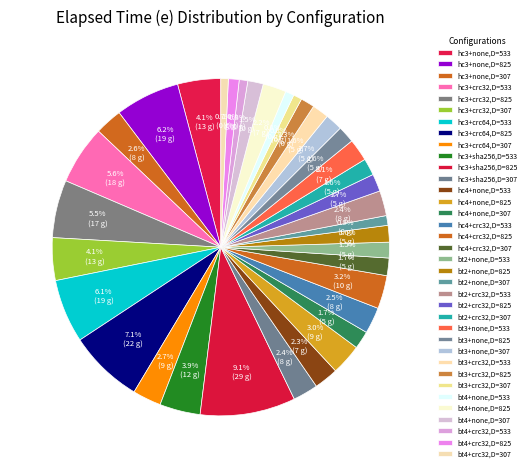

Rank the categories by value from lowest to highest.

bt4+crc32,D=307, bt4+crc32,D=533, bt3+crc32,D=307, bt4+none,D=533, bt2+none,D=307, bt4+crc32,D=825, bt3+crc32,D=825, bt4+none,D=307, bt2+none,D=533, bt3+crc32,D=533, bt2+none,D=825, bt2+crc32,D=307, bt3+none,D=825, bt3+none,D=307, hc4+crc32,D=307, bt2+crc32,D=825, hc4+none,D=307, bt3+none,D=533, bt4+none,D=825, hc4+none,D=533, bt2+crc32,D=533, hc3+sha256,D=307, hc4+crc32,D=533, hc3+none,D=307, hc3+crc64,D=307, hc4+none,D=825, hc4+crc32,D=825, hc3+sha256,D=533, hc3+crc32,D=307, hc3+none,D=533, hc3+crc32,D=825, hc3+crc32,D=533, hc3+crc64,D=533, hc3+none,D=825, hc3+crc64,D=825, hc3+sha256,D=825